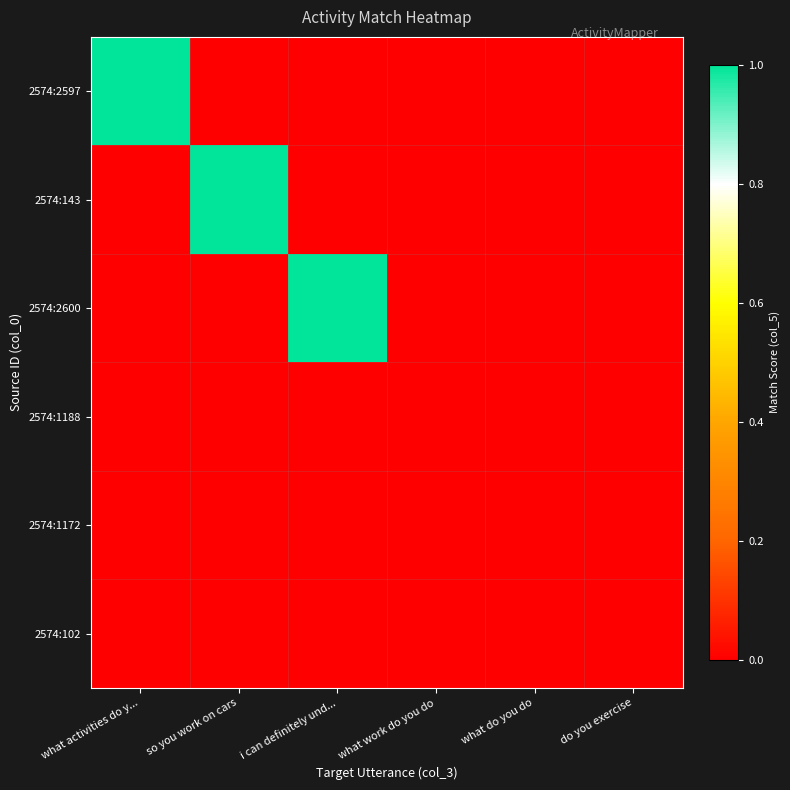

How many data points does each series have?

6